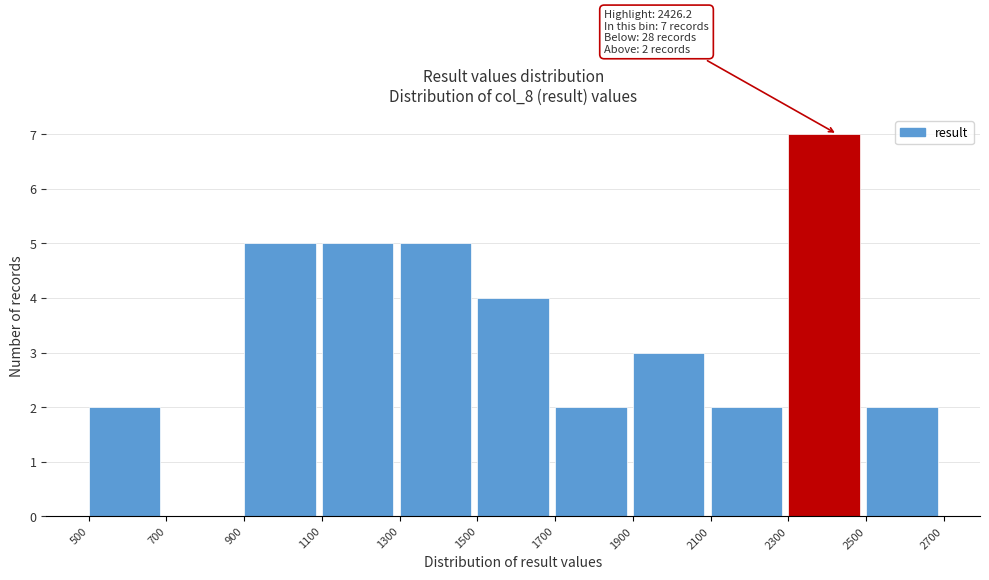

Over which range of the x-axis is the bar tallest?

2300 to 2500